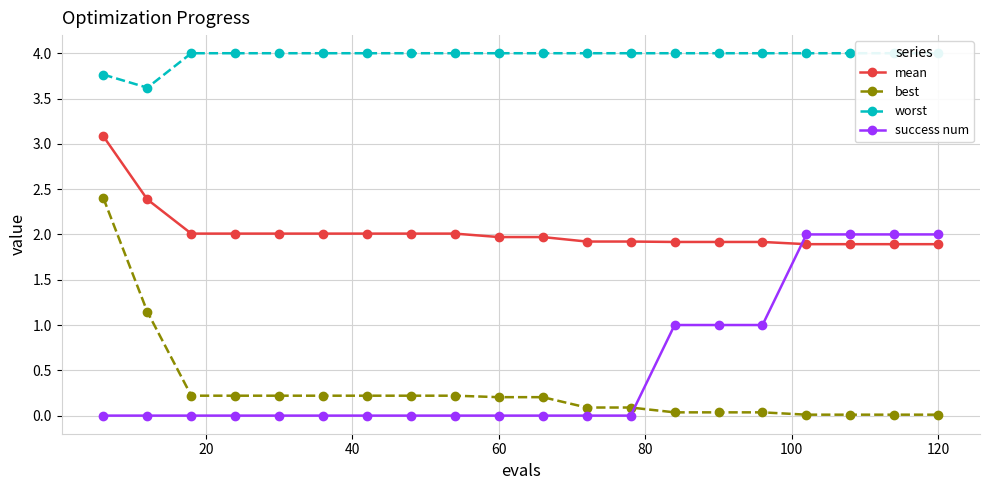

True or false: best has a value of 0.2 at 60.

True